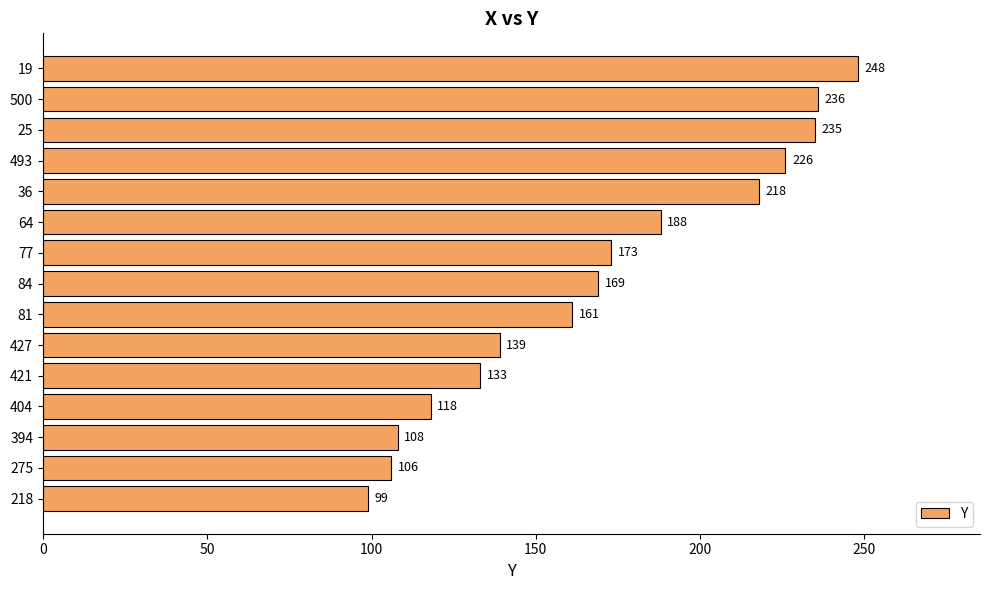

List the labels in order of value, largest first.

19, 500, 25, 493, 36, 64, 77, 84, 81, 427, 421, 404, 394, 275, 218